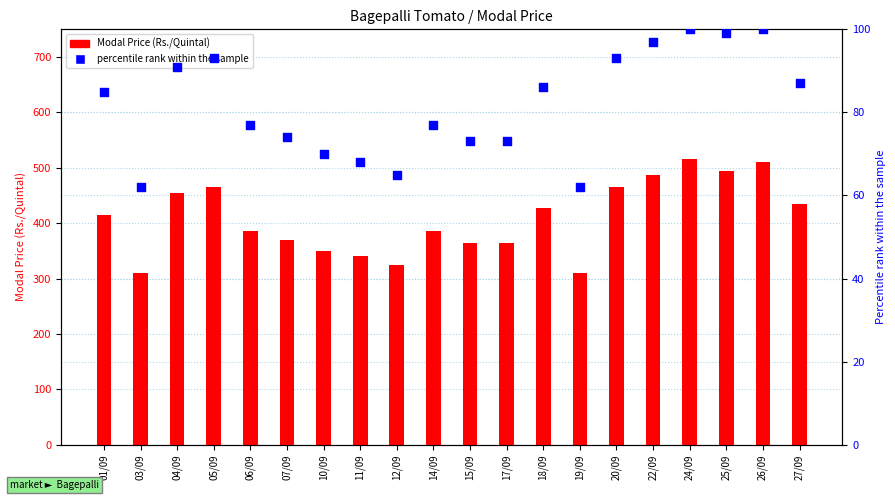

Which series has the largest total across all categories?

Modal Price (Rs./Quintal)